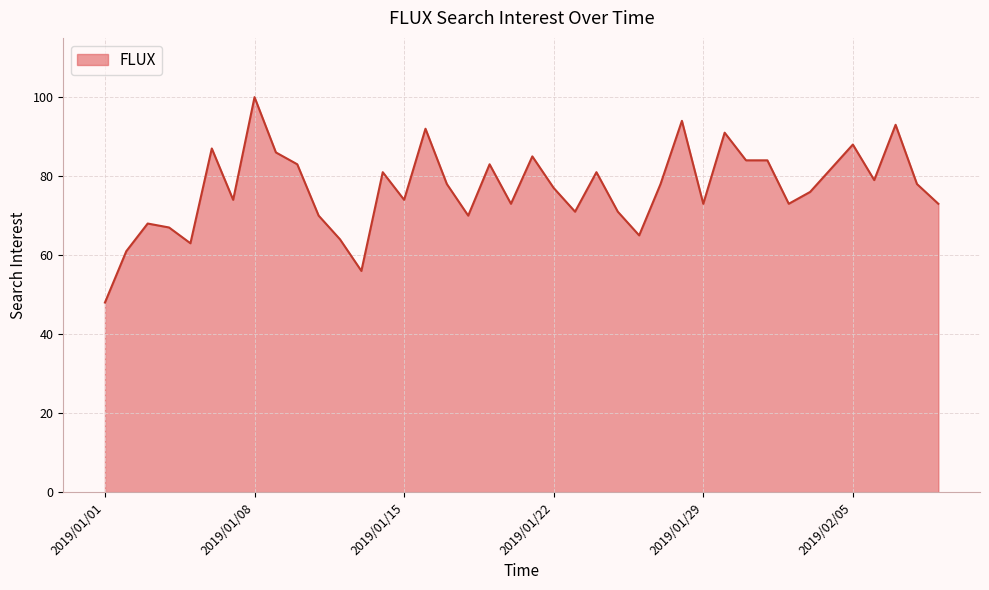

What is the smallest value displayed?

48